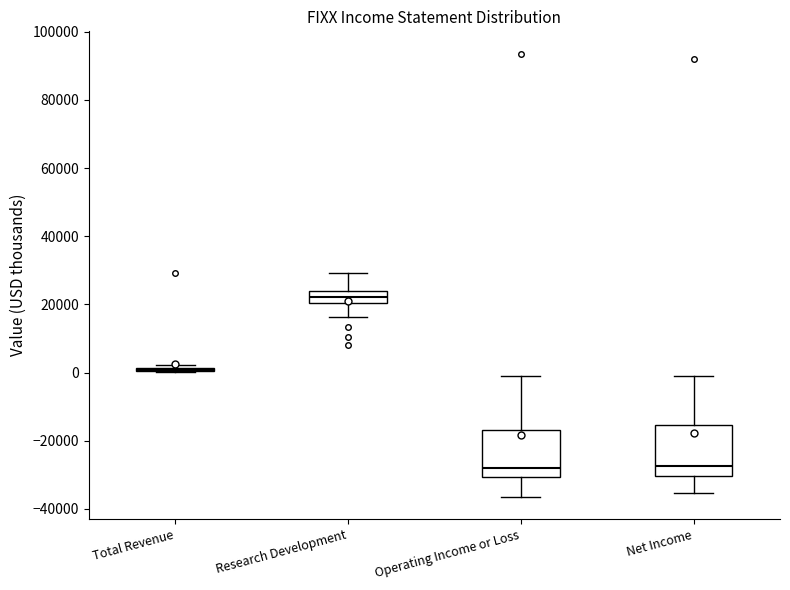

Where is the lower edge of the box for Net Income on the y-axis? The values are not printed on the chart, so give them approximately, as read against the axis.

-30000